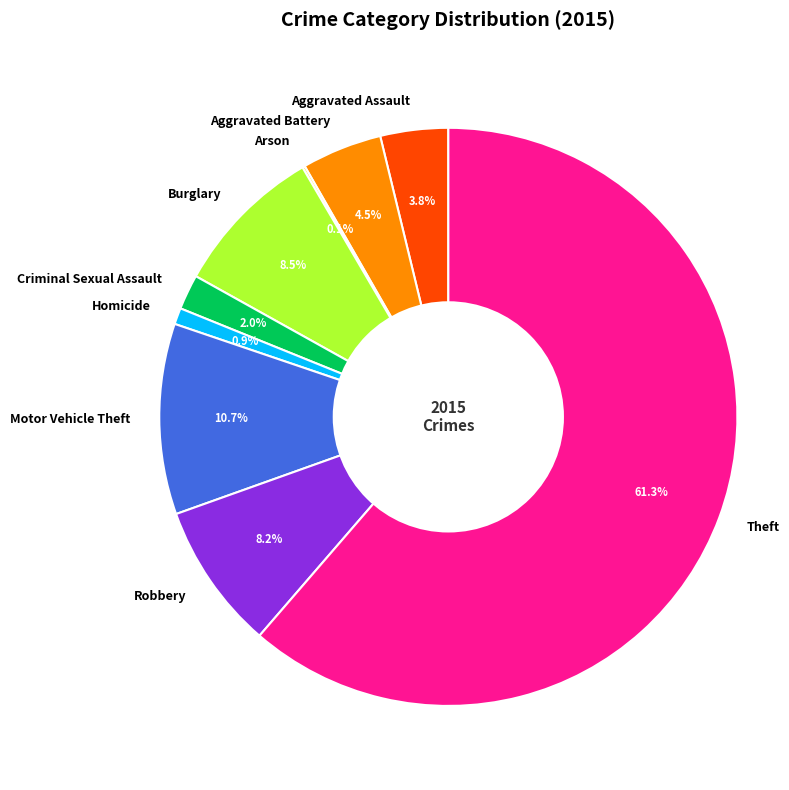

Which slice represents more than half of the pie?

Theft